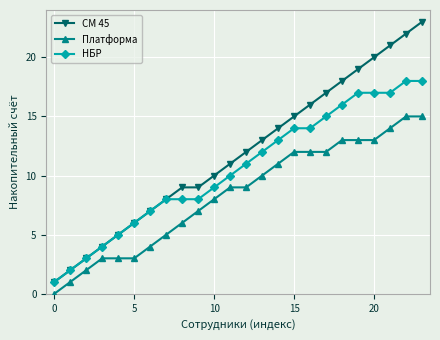

True or false: СМ 45 and Платформа cross at least once.

False